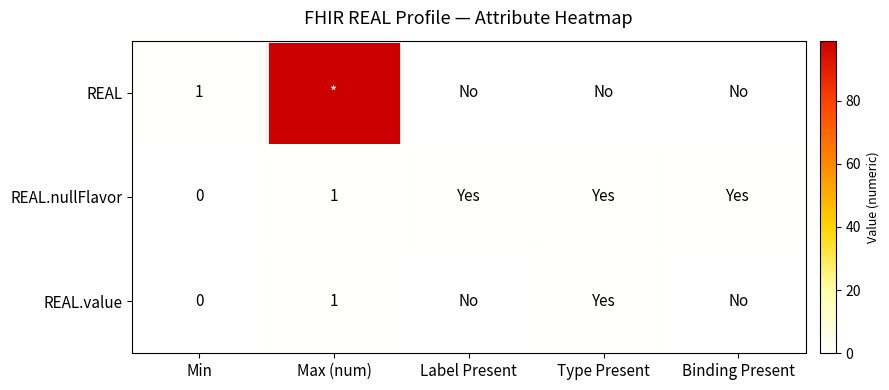

True or false: REAL.value has a value of 1 at Max (num).

True